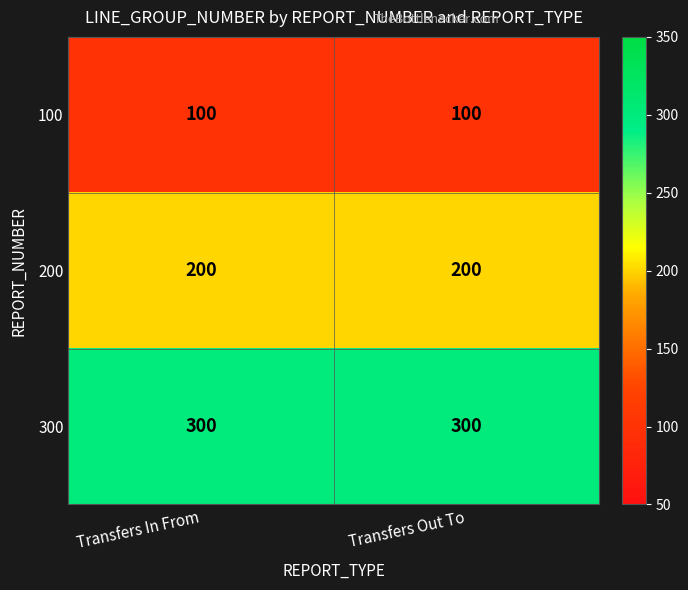

What is the spread (max minus min) of values at Transfers Out To?

200